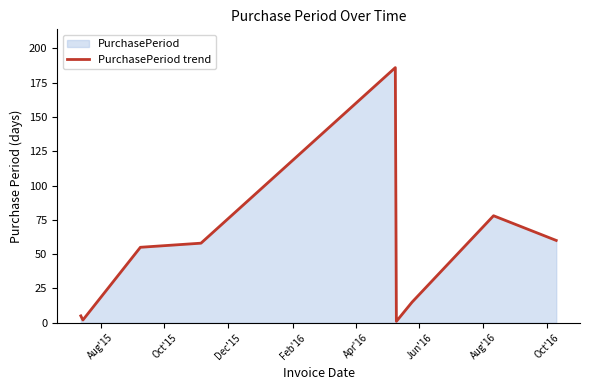

Reading left to right, extract all data points from this chart.

5	2	55	58	186	1	15	78	60